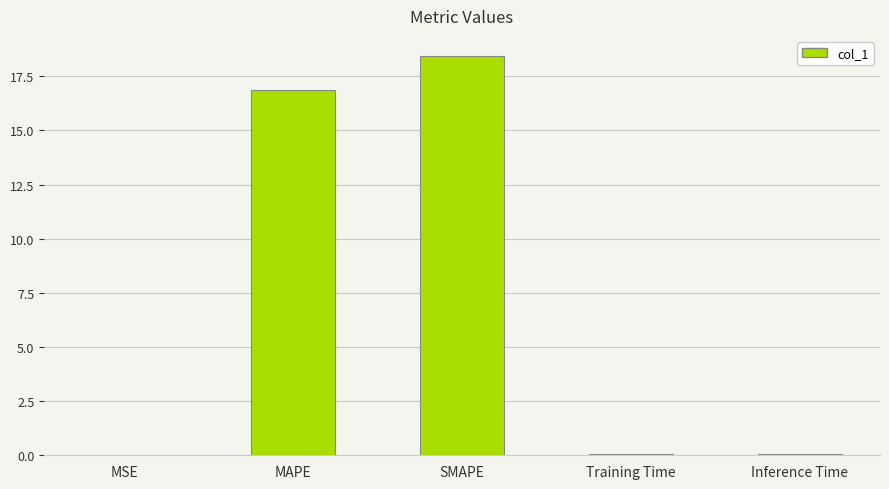

What is the sum of all values?

35.4